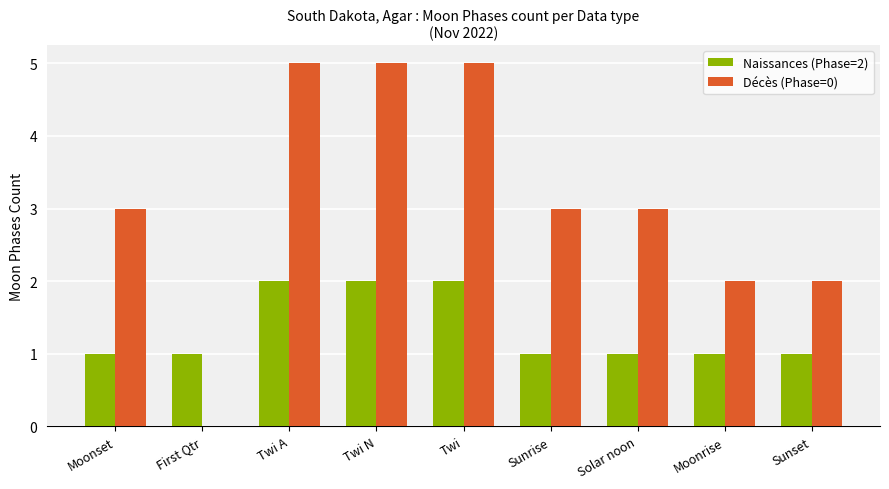

Is the value of Décès (Phase=0) at Moonset greater than the value of Naissances (Phase=2) at Twi A?

Yes